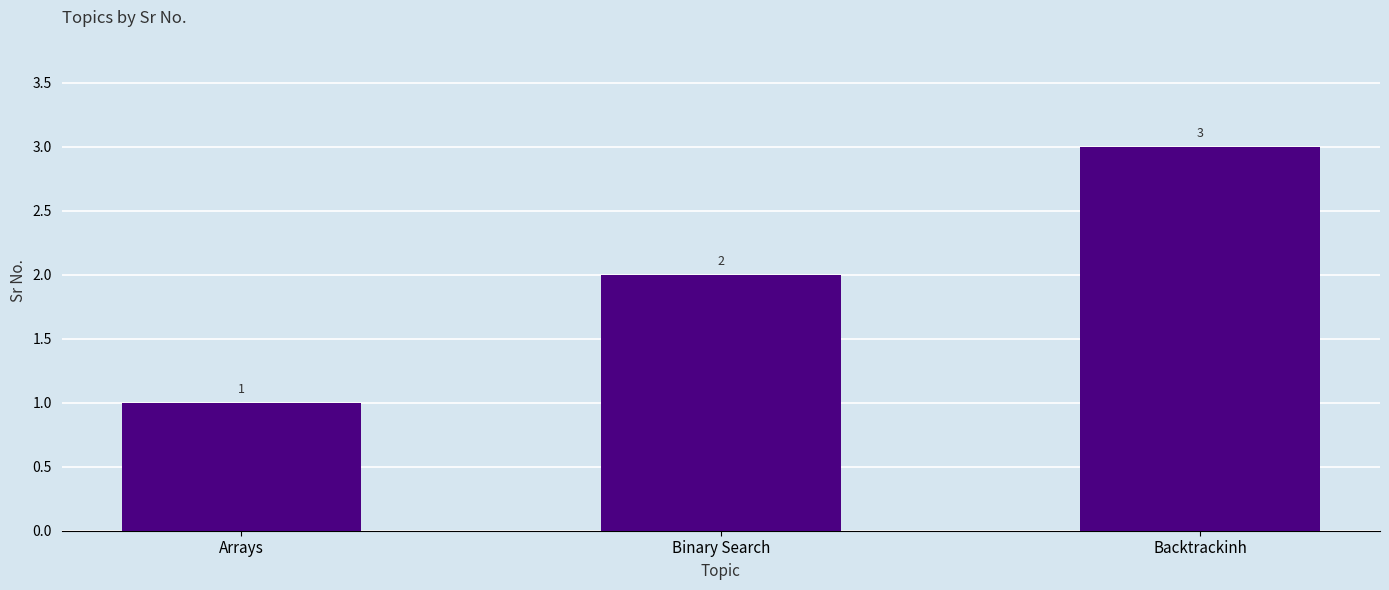

What position from the left is Arrays?

1